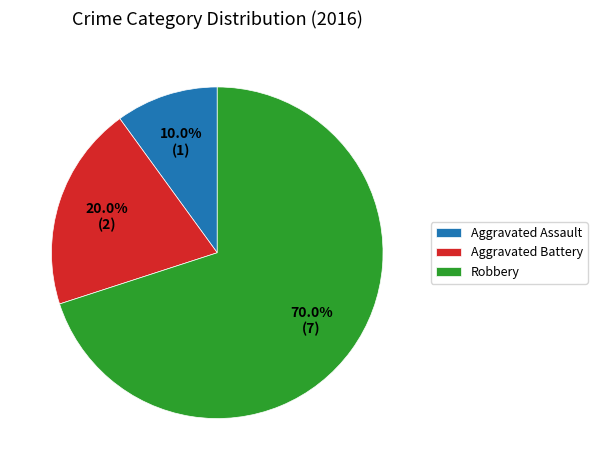

What is the total percentage of Aggravated Assault and Robbery?

80.0%